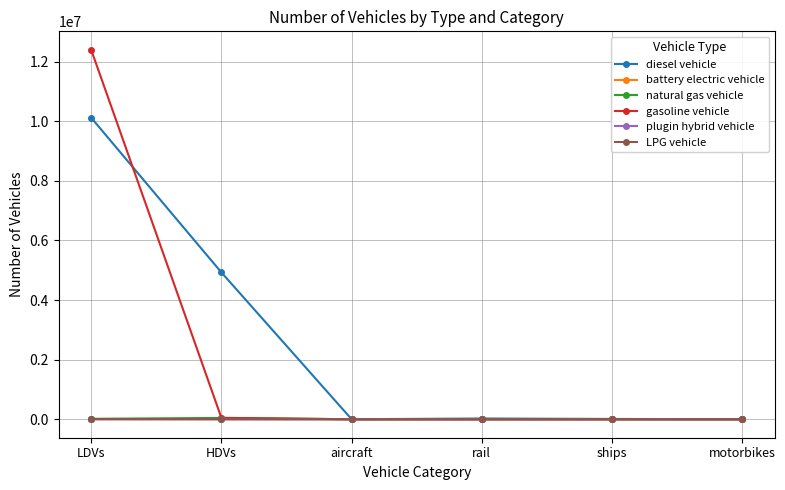

What is the label of the 6th point from the right?

LDVs